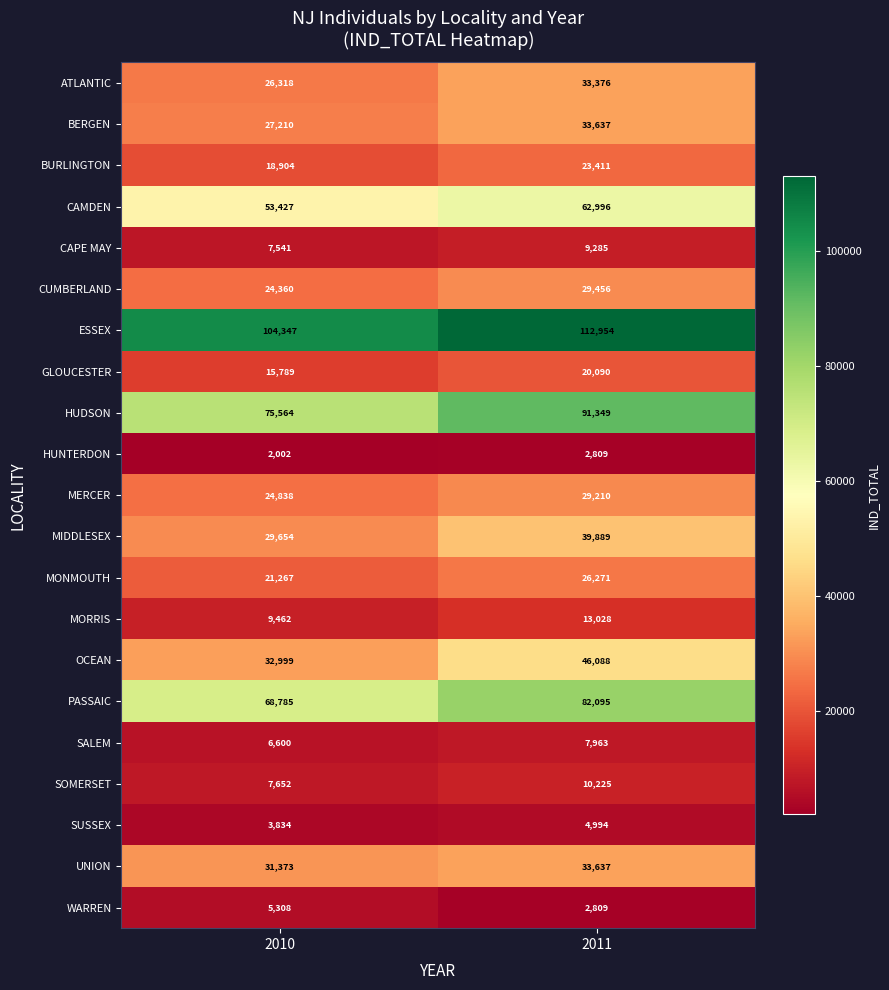

What is the greatest value displayed?

112954